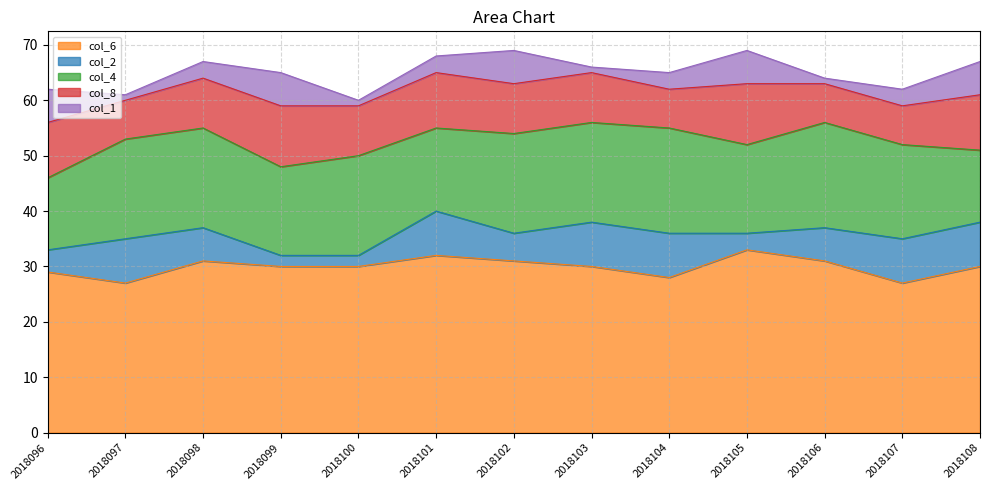

The col_2 series shows 7 at 2018102. True or false?

False